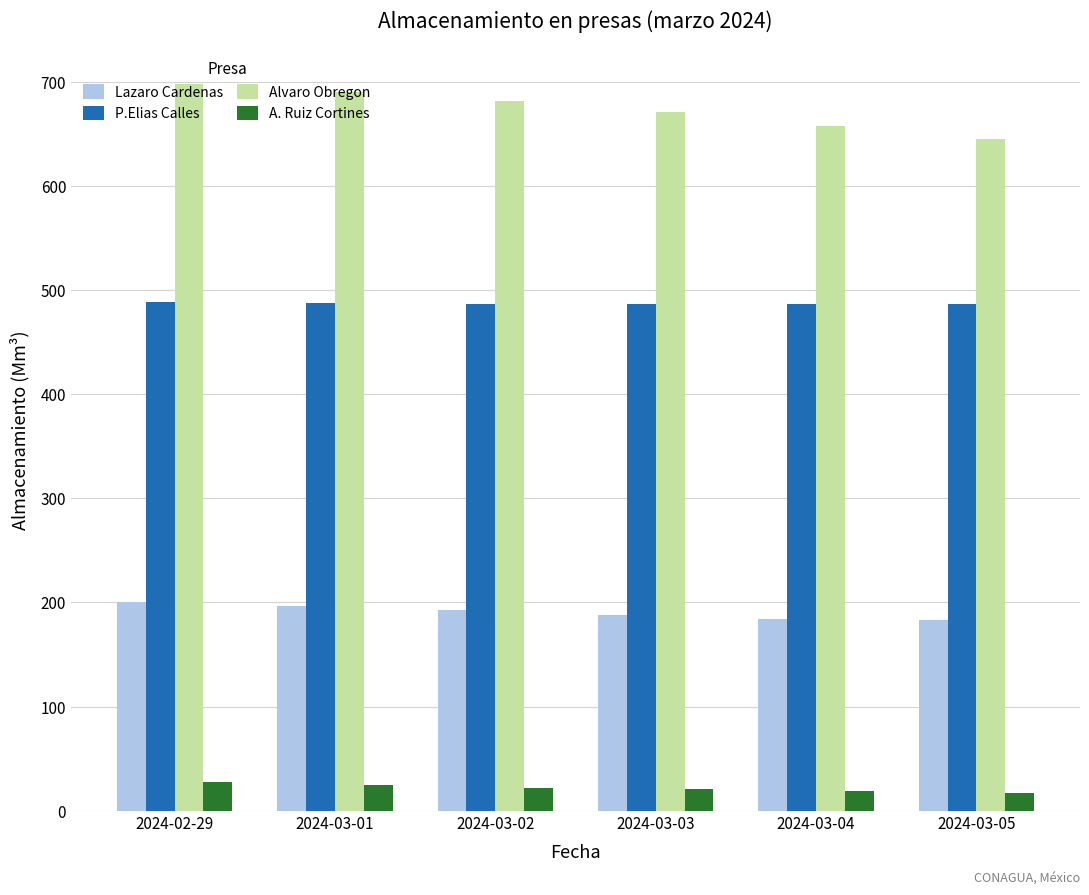

What is the minimum value for P.Elias Calles?

486.5